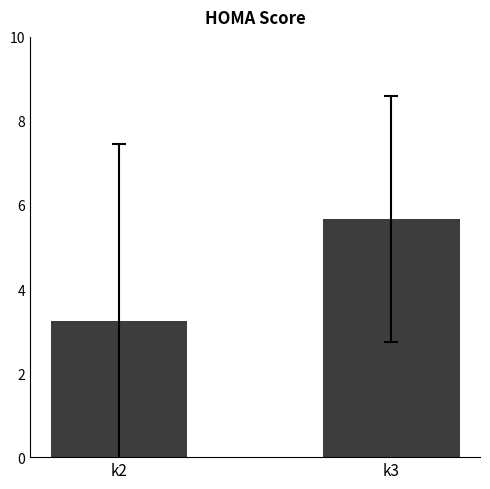

What is the ratio of the value at k2 to the value at k3?

0.6